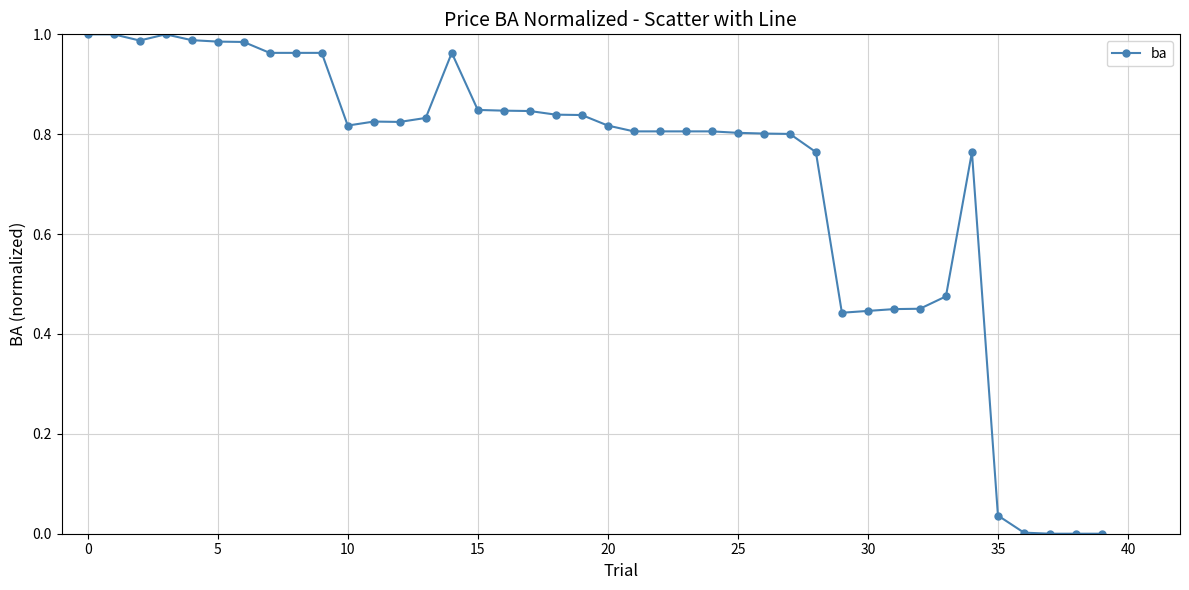

What is the average value?

0.7